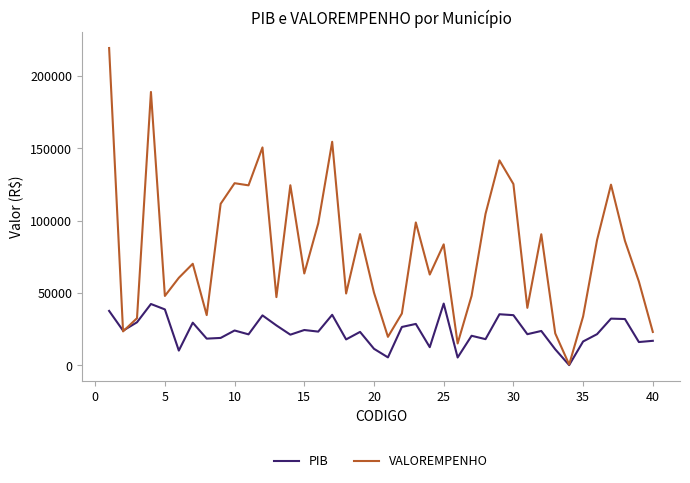

List the series in order of their peak value, highest first.

VALOREMPENHO, PIB